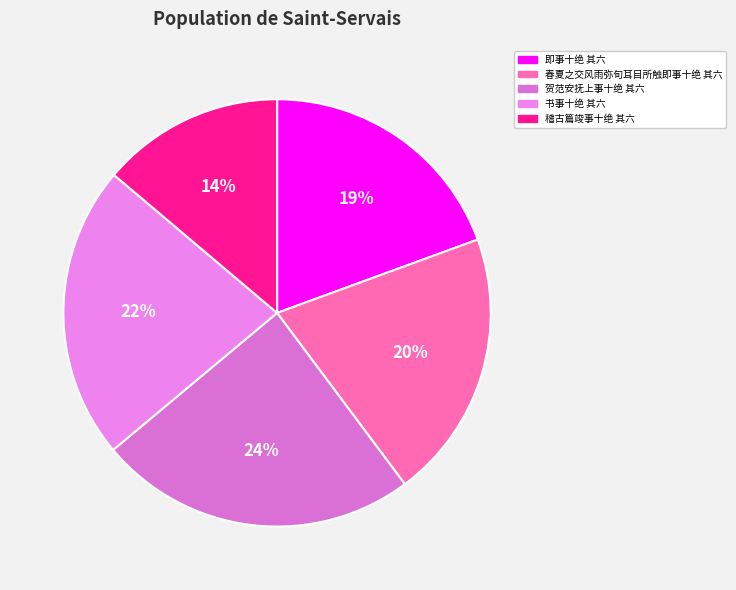

To the nearest percent, what is the difference between the 贺范安抚上事十绝 其六 and 春夏之交风雨弥旬耳目所触即事十绝 其六 slice percentages?

4%